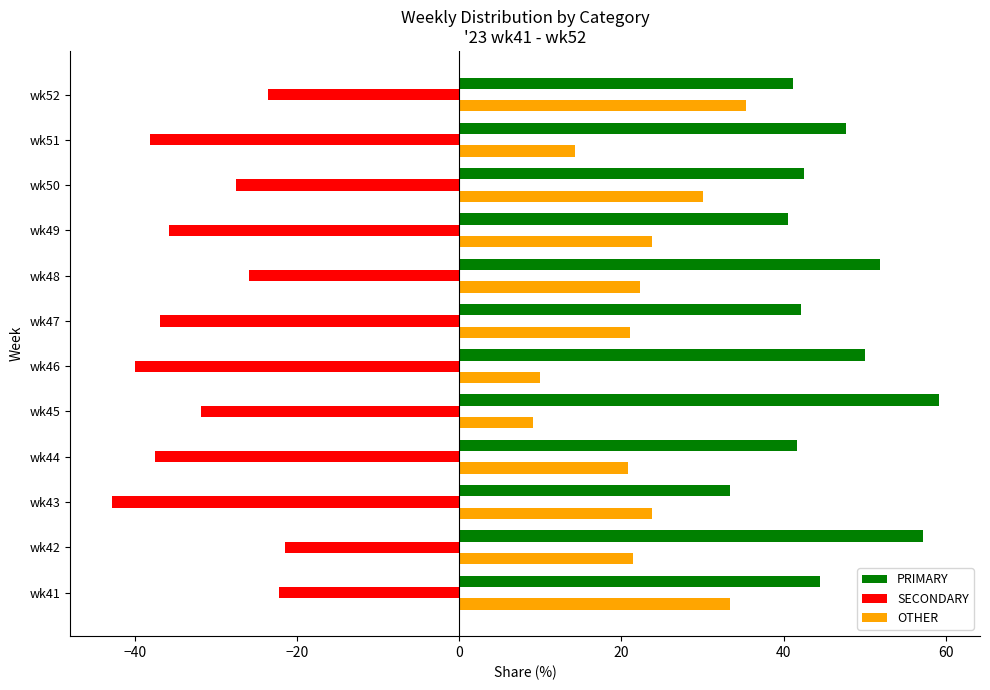

List the series in order of their overall mean, highest first.

PRIMARY, OTHER, SECONDARY